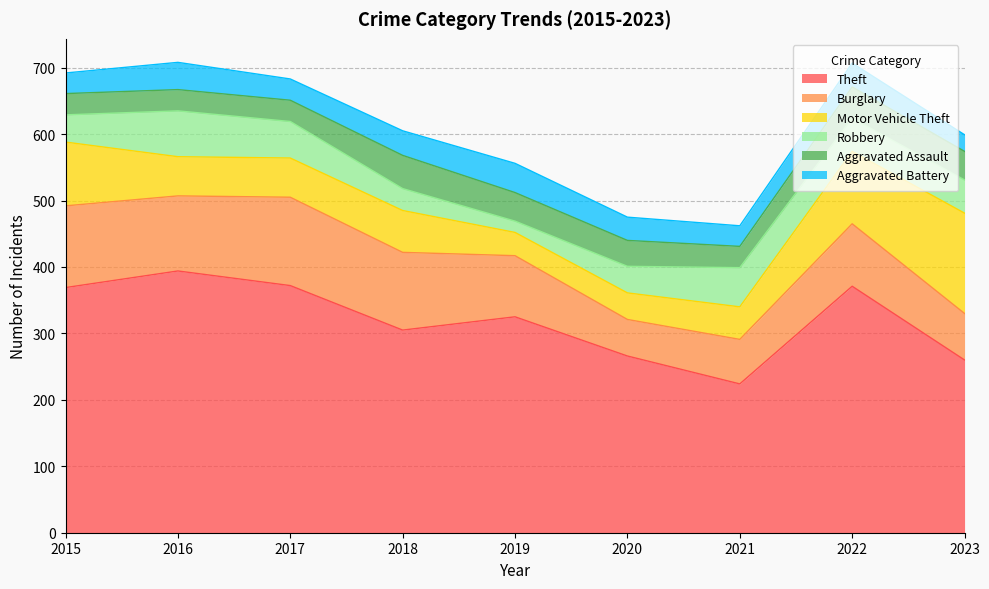

How many lines are shown in the chart?

6